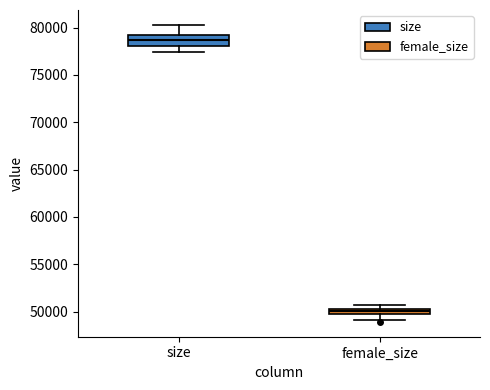

Which box is the tallest, from its lower edge to its upper edge?

size